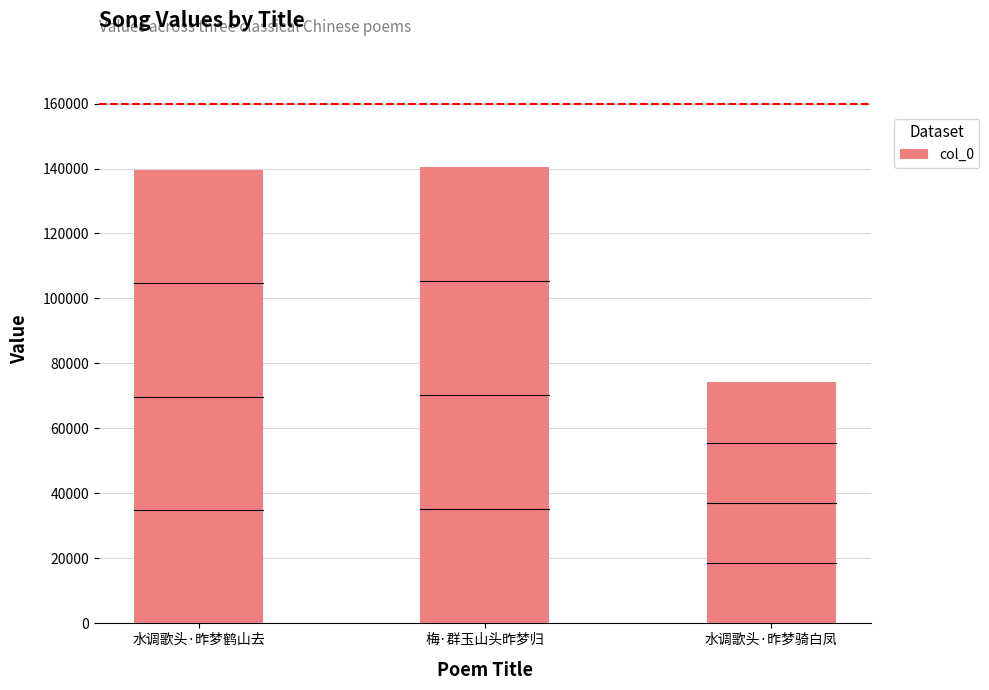

Count the number of data series in this chart.

1